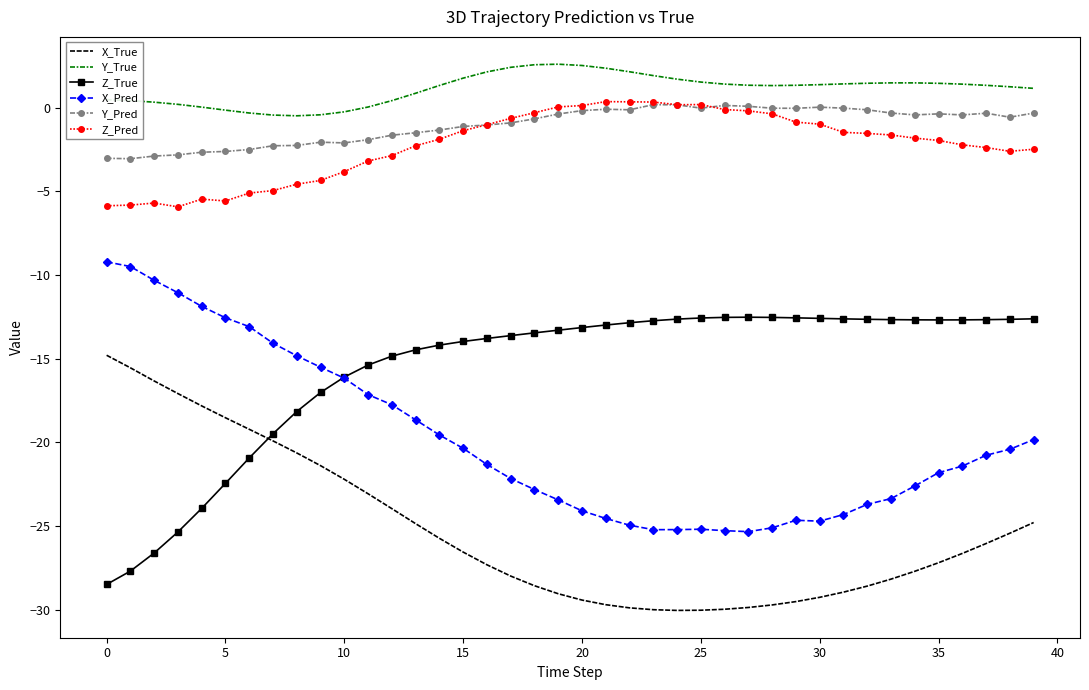

True or false: Z_Pred and X_True cross at least once.

False